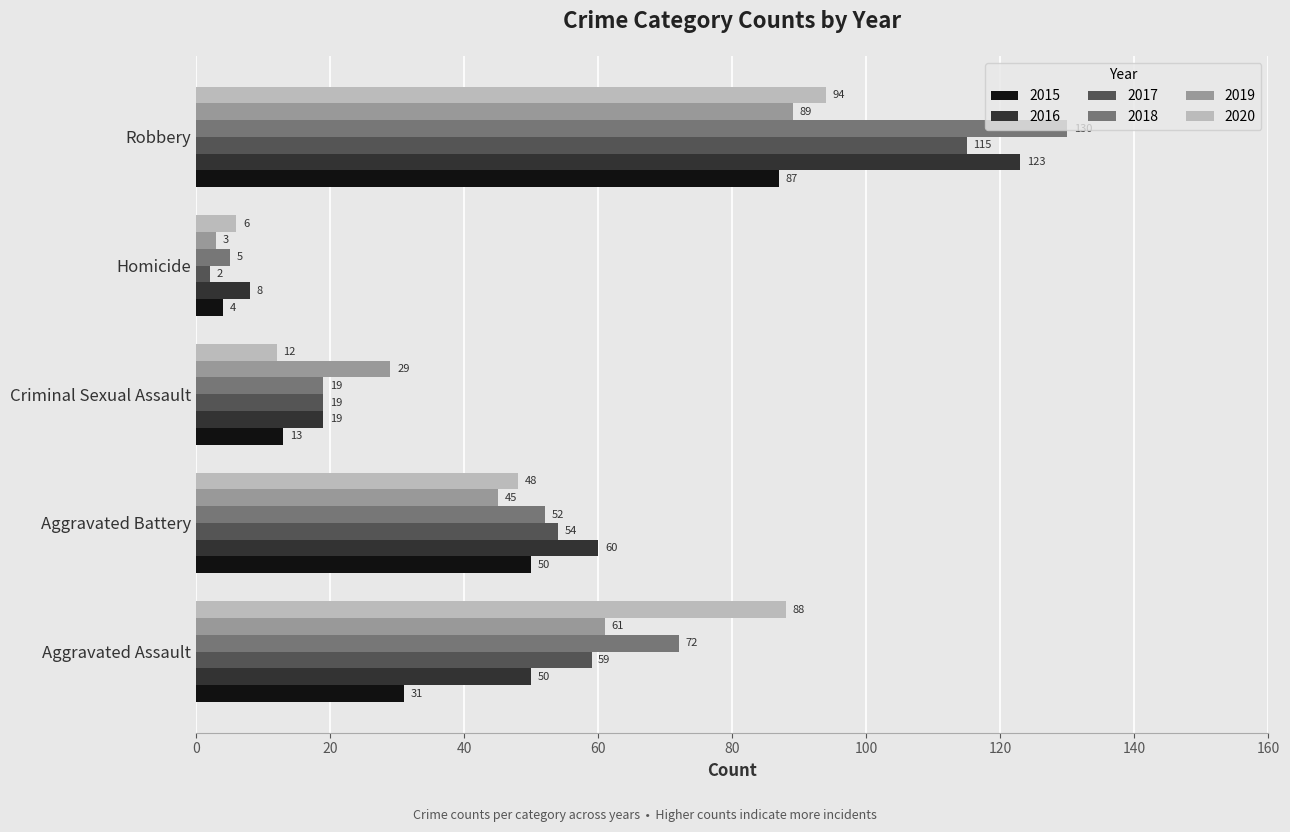

What is the average value of the 2018 series?

56